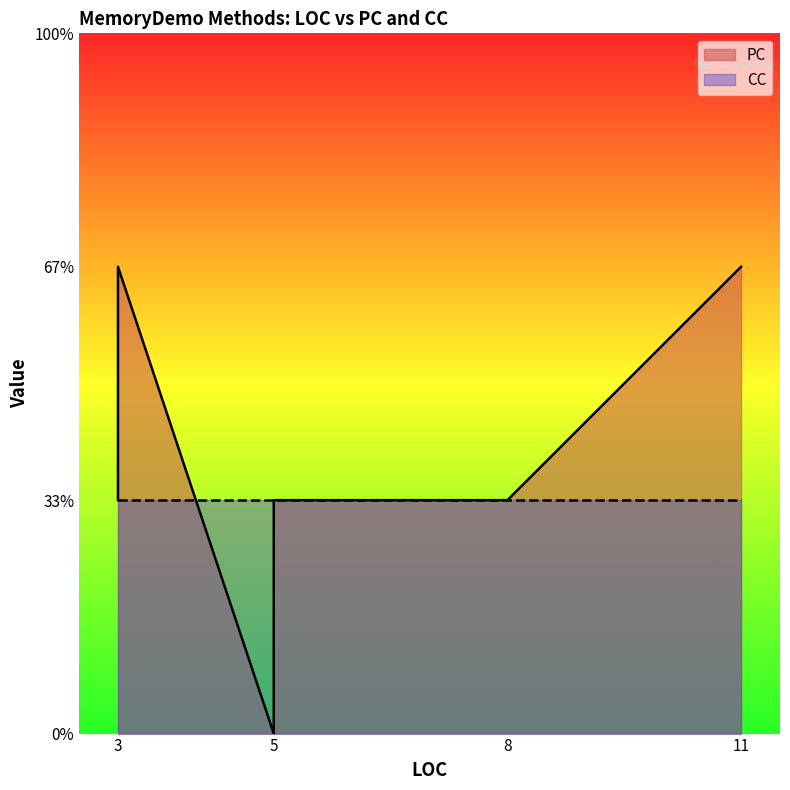

At which label is PC closest to 1?

3